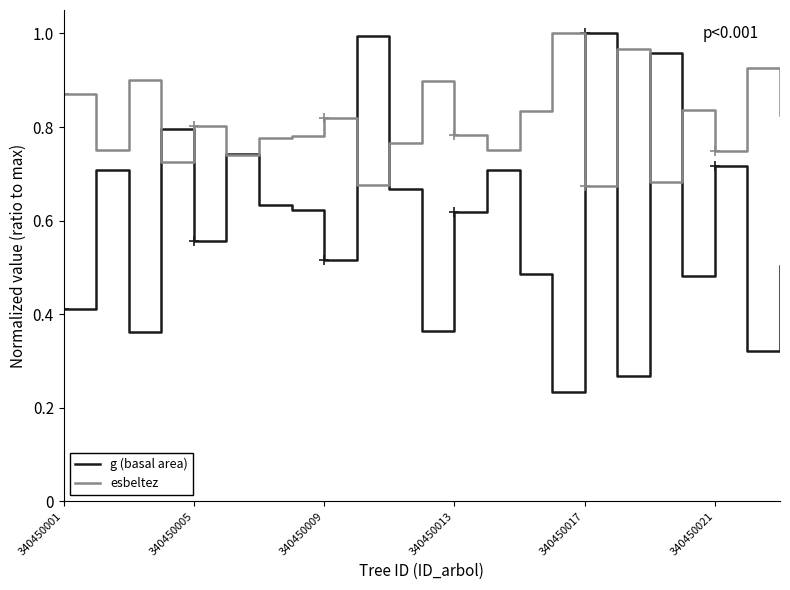

True or false: g (basal area) has a value of 0.5 at 19.

True